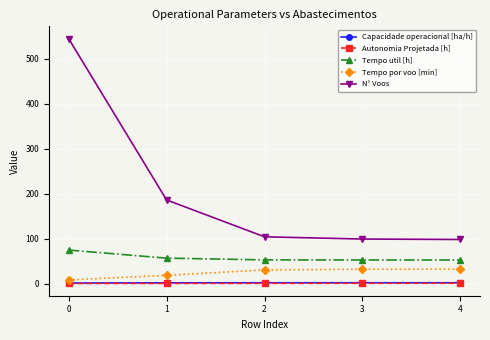

What are all the series names shown in the legend?

Capacidade operacional [ha/h], Autonomia Projetada [h], Tempo util [h], Tempo por voo [min], N° Voos